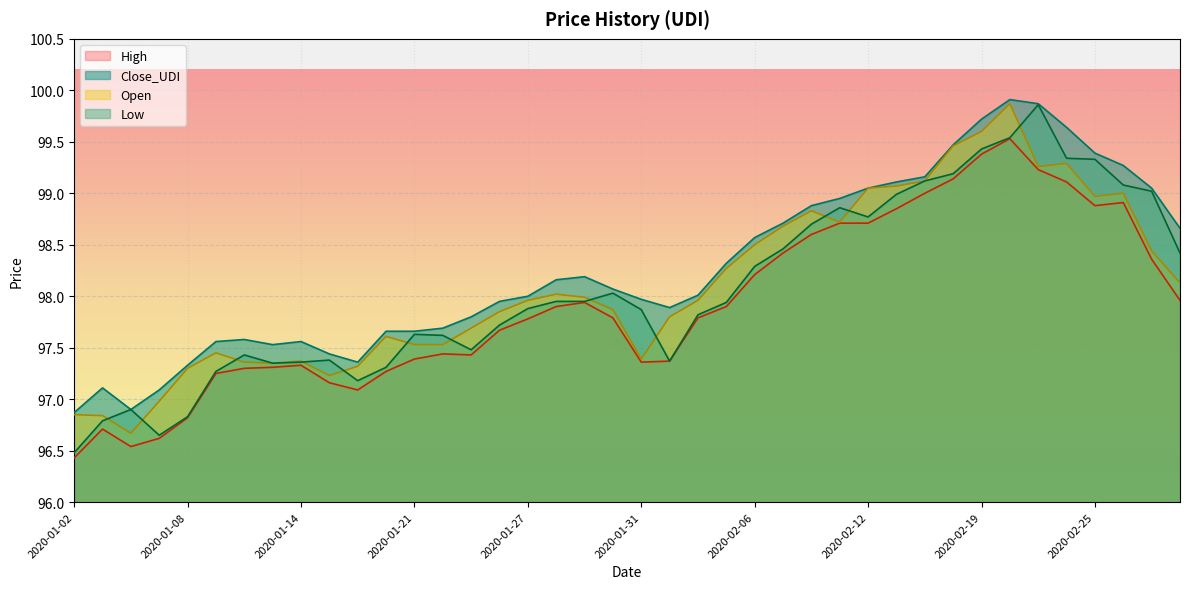

Reading left to right, transcribe all the data shown in this chart.

High: 2020-01-02=96.4	2020-01-03=96.7	2020-01-06=96.5	2020-01-07=96.6	2020-01-08=96.8	2020-01-09=97.2	2020-01-10=97.3	2020-01-13=97.3	2020-01-14=97.3	2020-01-15=97.2	2020-01-16=97.1	2020-01-17=97.3	2020-01-21=97.4	2020-01-22=97.4	2020-01-23=97.4	2020-01-24=97.7	2020-01-27=97.8	2020-01-28=97.9	2020-01-29=97.9	2020-01-30=97.8	2020-01-31=97.4	2020-02-03=97.4	2020-02-04=97.8	2020-02-05=97.9	2020-02-06=98.2	2020-02-07=98.4	2020-02-10=98.6	2020-02-11=98.7	2020-02-12=98.7	2020-02-13=98.8	2020-02-14=99.0	2020-02-18=99.1	2020-02-19=99.4	2020-02-20=99.5	2020-02-21=99.2	2020-02-24=99.1	2020-02-25=98.9	2020-02-26=98.9	2020-02-27=98.4	2020-02-28=98.0
Close_UDI: 2020-01-02=96.9	2020-01-03=97.1	2020-01-06=96.9	2020-01-07=97.1	2020-01-08=97.3	2020-01-09=97.6	2020-01-10=97.6	2020-01-13=97.5	2020-01-14=97.6	2020-01-15=97.4	2020-01-16=97.4	2020-01-17=97.7	2020-01-21=97.7	2020-01-22=97.7	2020-01-23=97.8	2020-01-24=98.0	2020-01-27=98.0	2020-01-28=98.2	2020-01-29=98.2	2020-01-30=98.1	2020-01-31=98.0	2020-02-03=97.9	2020-02-04=98.0	2020-02-05=98.3	2020-02-06=98.6	2020-02-07=98.7	2020-02-10=98.9	2020-02-11=99.0	2020-02-12=99.0	2020-02-13=99.1	2020-02-14=99.2	2020-02-18=99.5	2020-02-19=99.7	2020-02-20=99.9	2020-02-21=99.9	2020-02-24=99.6	2020-02-25=99.4	2020-02-26=99.3	2020-02-27=99.0	2020-02-28=98.7
Open: 2020-01-02=96.8	2020-01-03=96.8	2020-01-06=96.7	2020-01-07=97.0	2020-01-08=97.3	2020-01-09=97.5	2020-01-10=97.4	2020-01-13=97.3	2020-01-14=97.4	2020-01-15=97.2	2020-01-16=97.3	2020-01-17=97.6	2020-01-21=97.5	2020-01-22=97.5	2020-01-23=97.7	2020-01-24=97.8	2020-01-27=98.0	2020-01-28=98.0	2020-01-29=98.0	2020-01-30=97.9	2020-01-31=97.4	2020-02-03=97.8	2020-02-04=98.0	2020-02-05=98.3	2020-02-06=98.5	2020-02-07=98.7	2020-02-10=98.8	2020-02-11=98.7	2020-02-12=99.0	2020-02-13=99.1	2020-02-14=99.1	2020-02-18=99.5	2020-02-19=99.6	2020-02-20=99.9	2020-02-21=99.3	2020-02-24=99.3	2020-02-25=99.0	2020-02-26=99.0	2020-02-27=98.4	2020-02-28=98.1
Low: 2020-01-02=96.5	2020-01-03=96.8	2020-01-06=96.9	2020-01-07=96.7	2020-01-08=96.8	2020-01-09=97.3	2020-01-10=97.4	2020-01-13=97.3	2020-01-14=97.4	2020-01-15=97.4	2020-01-16=97.2	2020-01-17=97.3	2020-01-21=97.6	2020-01-22=97.6	2020-01-23=97.5	2020-01-24=97.7	2020-01-27=97.9	2020-01-28=98.0	2020-01-29=98.0	2020-01-30=98.0	2020-01-31=97.9	2020-02-03=97.4	2020-02-04=97.8	2020-02-05=97.9	2020-02-06=98.3	2020-02-07=98.5	2020-02-10=98.7	2020-02-11=98.9	2020-02-12=98.8	2020-02-13=99.0	2020-02-14=99.1	2020-02-18=99.2	2020-02-19=99.4	2020-02-20=99.5	2020-02-21=99.9	2020-02-24=99.3	2020-02-25=99.3	2020-02-26=99.1	2020-02-27=99.0	2020-02-28=98.4